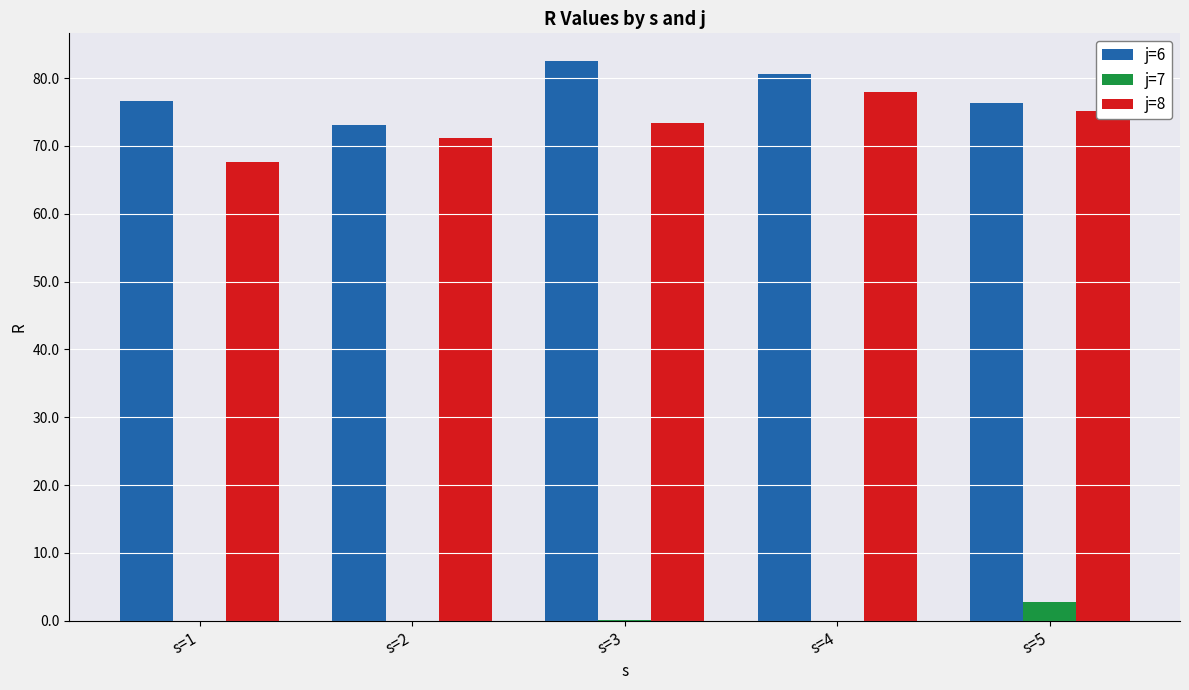

What is the sum of the j=6 values at s=4 and s=2?

153.7